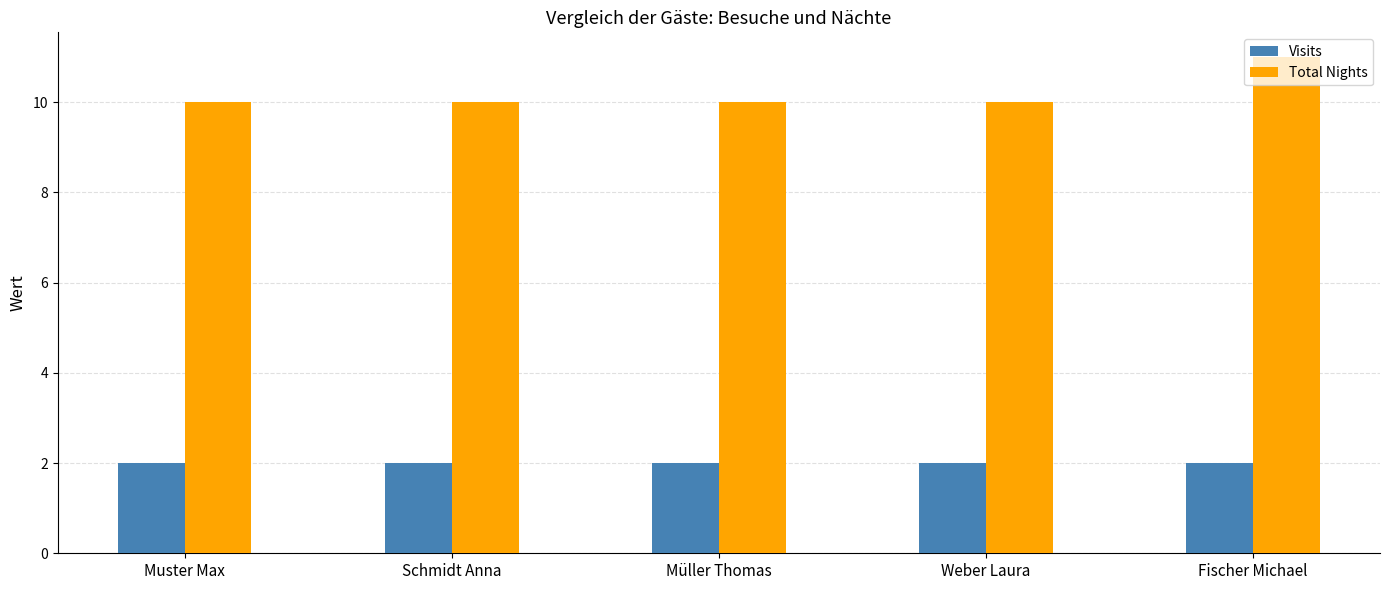

Which series has the widest spread of values?

Total Nights